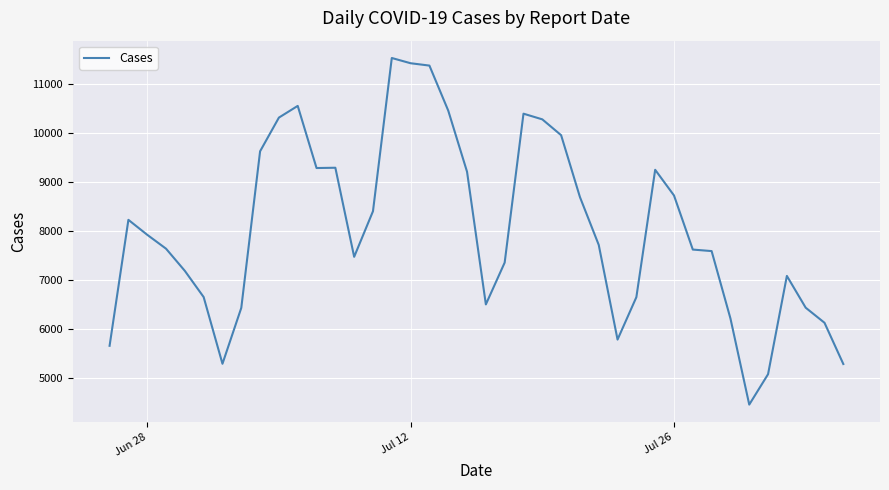

What is the sum of all values?

321233